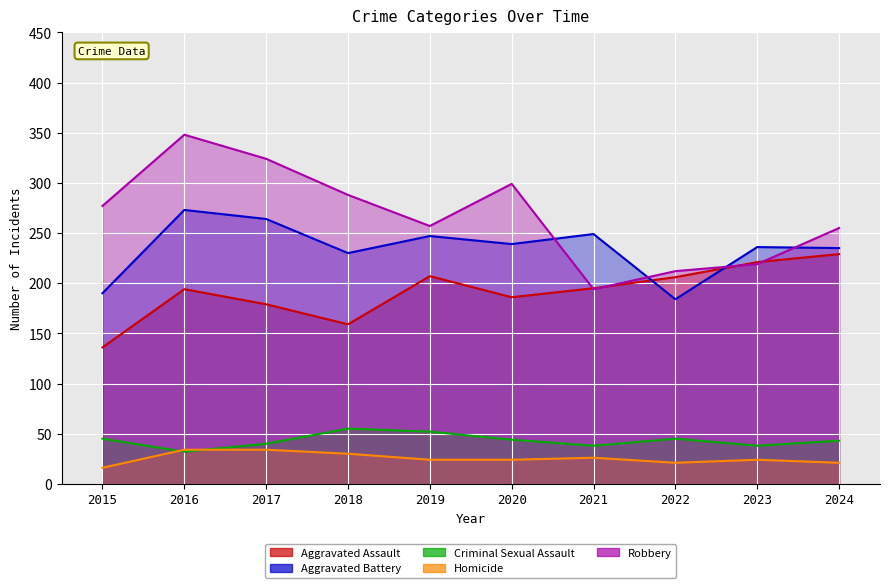

What is the maximum value shown in the chart?

348